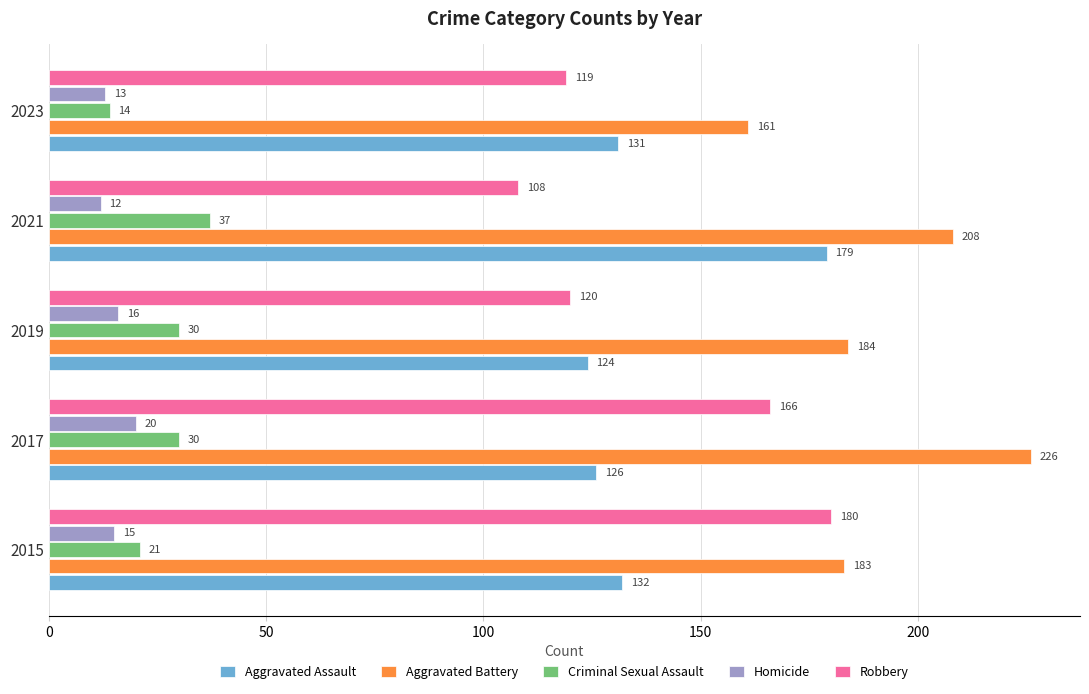

What is the sum of all Aggravated Battery values?

962